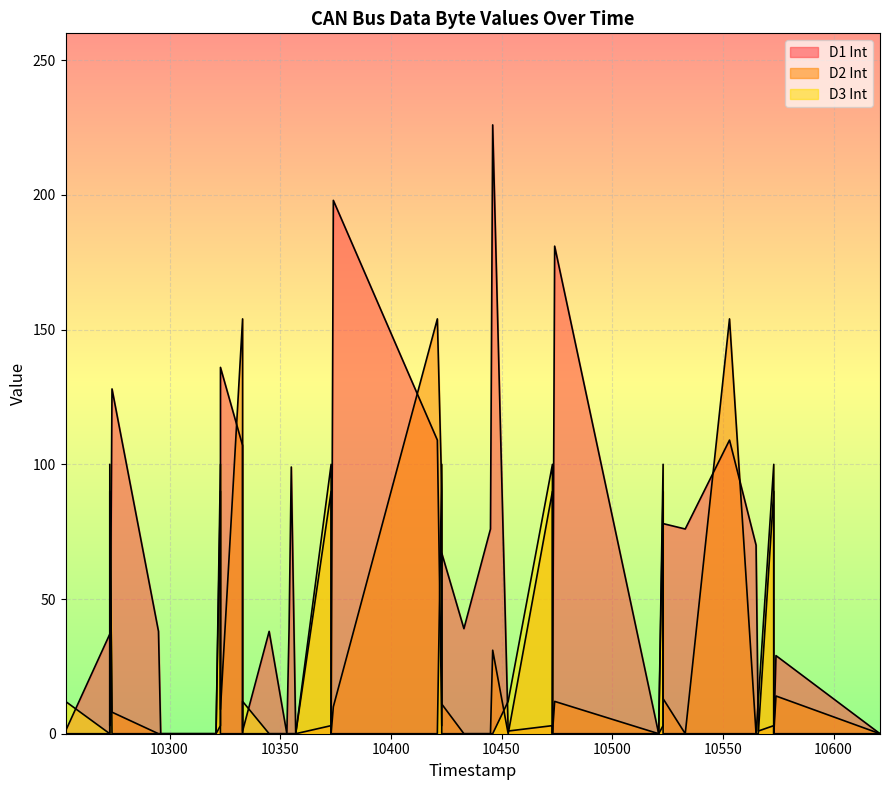

What is the value of the D1 Int point at the 24th from the left?

76